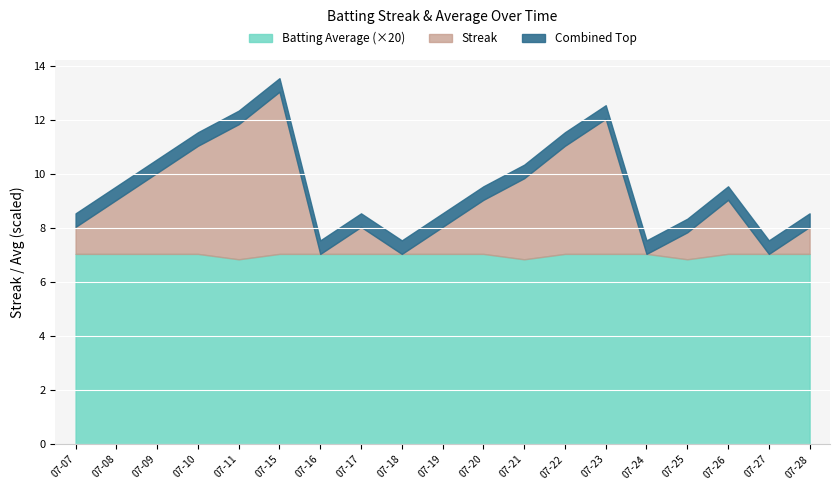

Reading left to right, what are all the values shown in this chart?

Streak: 2010-07-07=1.0	2010-07-08=2.0	2010-07-09=3.0	2010-07-10=4.0	2010-07-11=5.0	2010-07-15=6.0	2010-07-16=0.0	2010-07-17=1.0	2010-07-18=0.0	2010-07-19=1.0	2010-07-20=2.0	2010-07-21=3.0	2010-07-22=4.0	2010-07-23=5.0	2010-07-24=0.0	2010-07-25=1.0	2010-07-26=2.0	2010-07-27=0.0	2010-07-28=1.0
Batting Average1: 2010-07-07=0.4	2010-07-08=0.4	2010-07-09=0.4	2010-07-10=0.4	2010-07-11=0.3	2010-07-15=0.4	2010-07-16=0.4	2010-07-17=0.4	2010-07-18=0.4	2010-07-19=0.4	2010-07-20=0.4	2010-07-21=0.3	2010-07-22=0.4	2010-07-23=0.4	2010-07-24=0.4	2010-07-25=0.3	2010-07-26=0.4	2010-07-27=0.4	2010-07-28=0.4